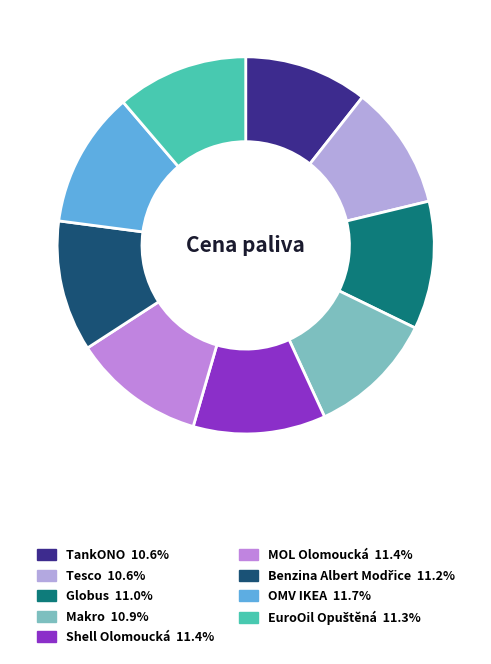

What is the change in value from Makro to EuroOil Opuštěná?

+1.1